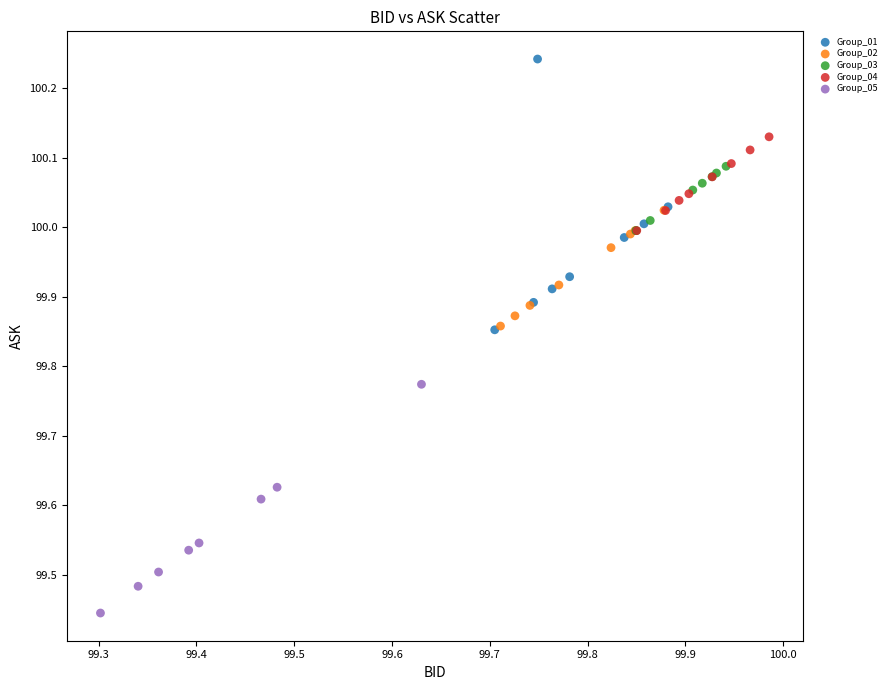

Which series contains the highest Y value?

Group_01